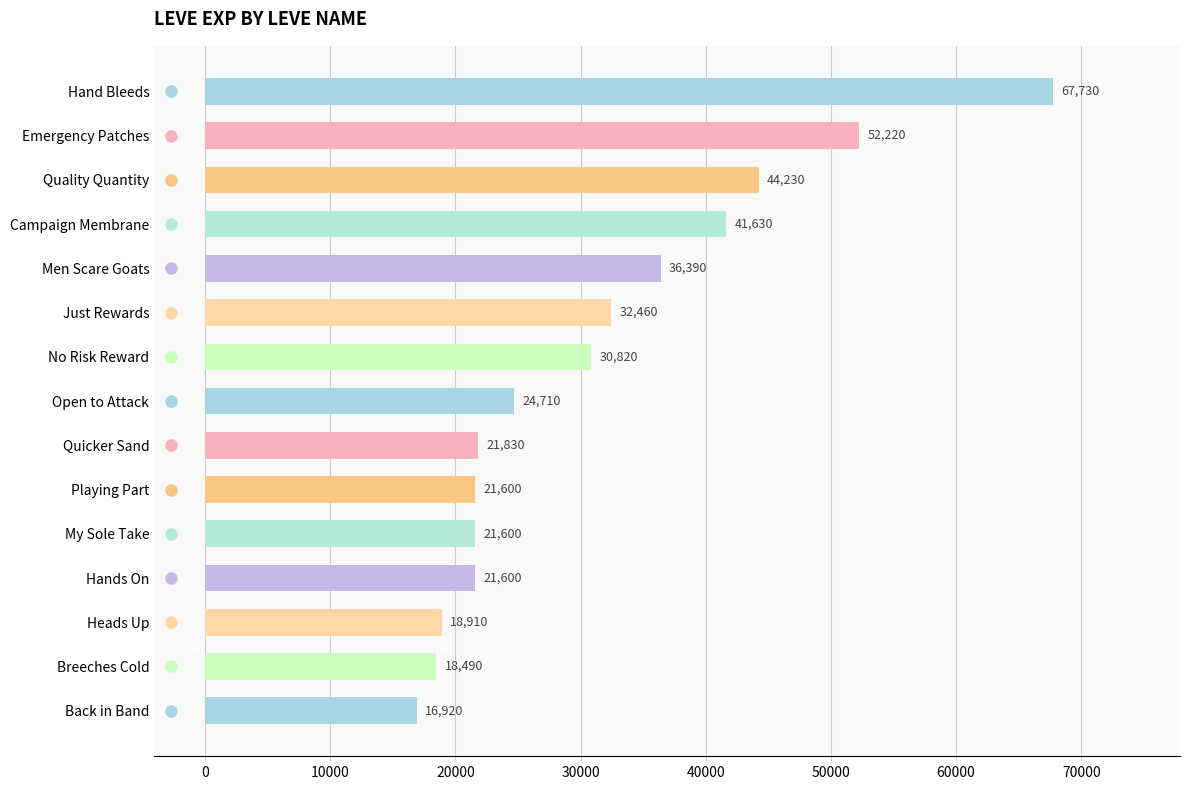

Approximately how many times larger is the value at Just Rewards compared to Men Scare Goats?

0.9